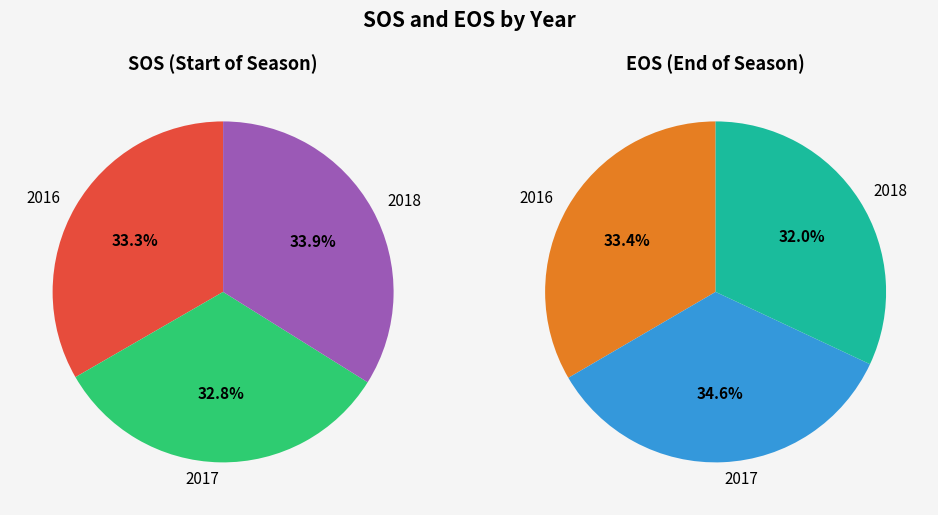

Count the number of slices in the pie.

3